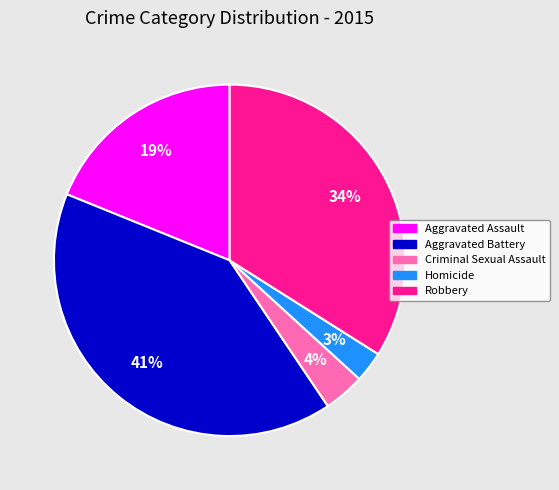

The Aggravated Battery slice represents 35% of the pie. True or false?

False